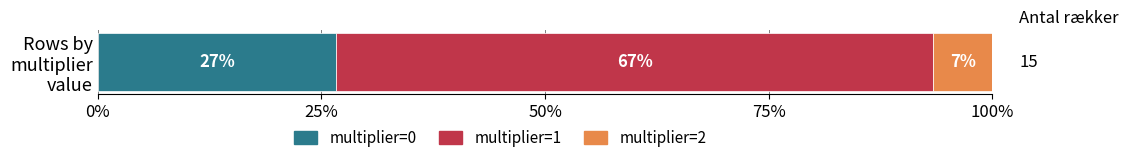

What are all the series names shown in the legend?

multiplier=0, multiplier=1, multiplier=2